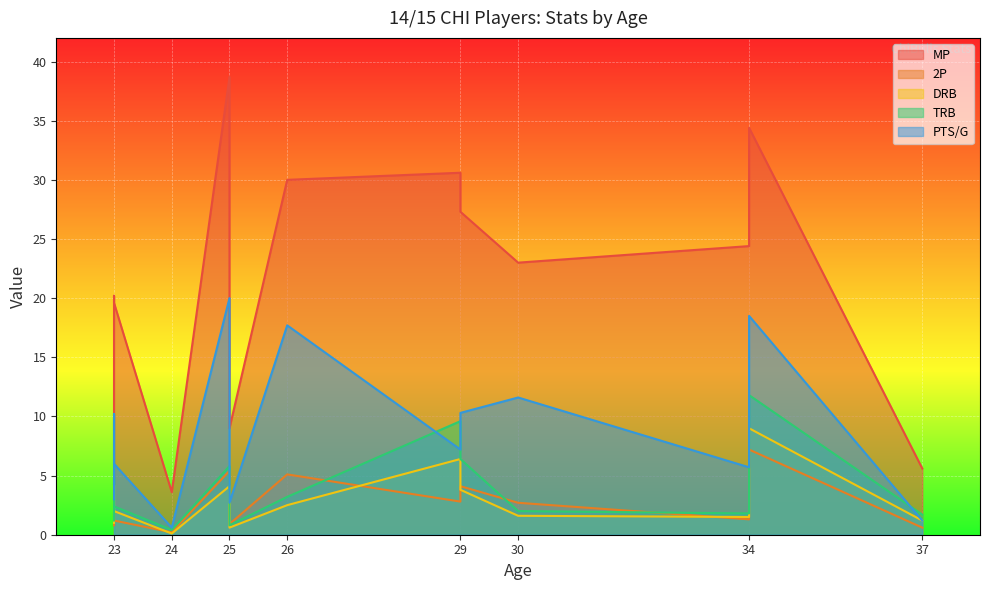

Where is PTS/G nearest to the value 10?

23